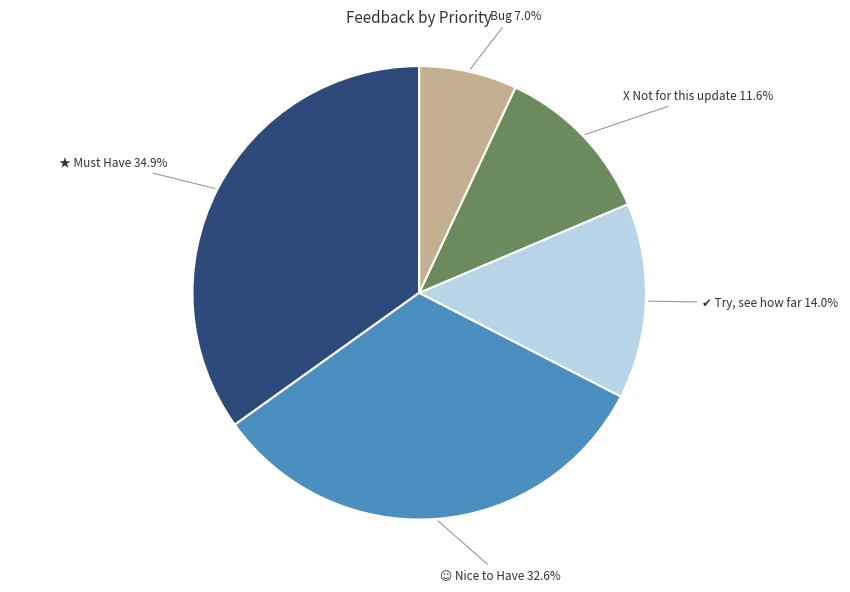

Is there a majority slice in this chart?

No